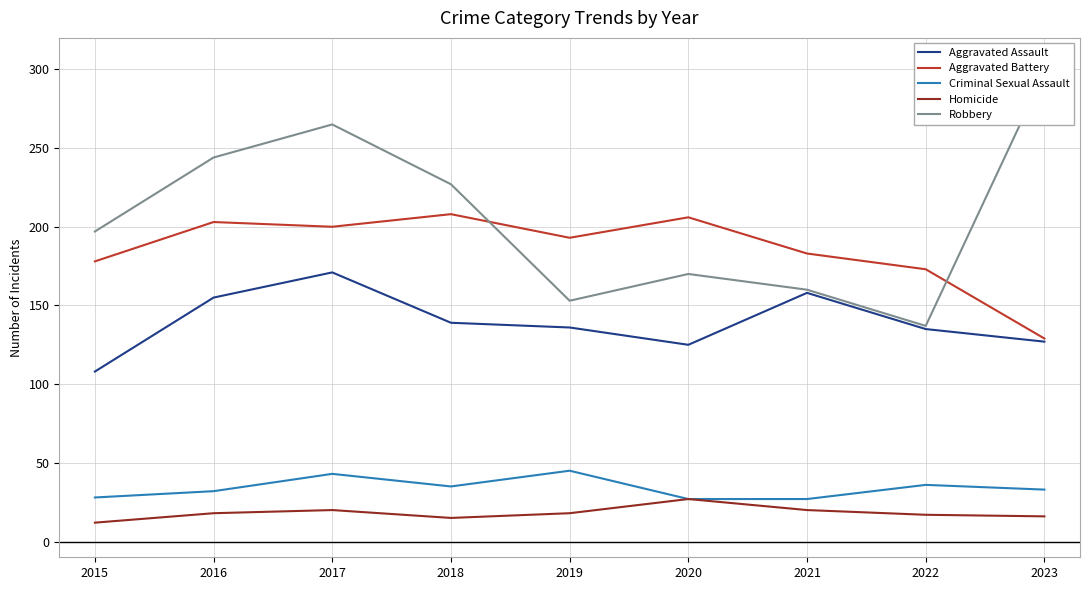

What is the sum of the Homicide values at 2021 and 2023?

36